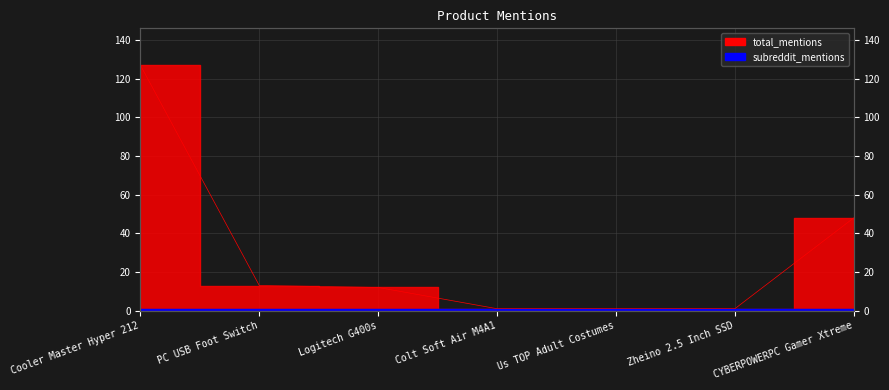

Reading left to right, what are all the values shown in this chart?

Cooler Master Hyper 212=127	PC USB Foot Switch=13	Logitech G400s=12	Colt Soft Air M4A1=1	Us TOP Adult Costumes=1	Zheino 2.5 Inch SSD=1	CYBERPOWERPC Gamer Xtreme=48